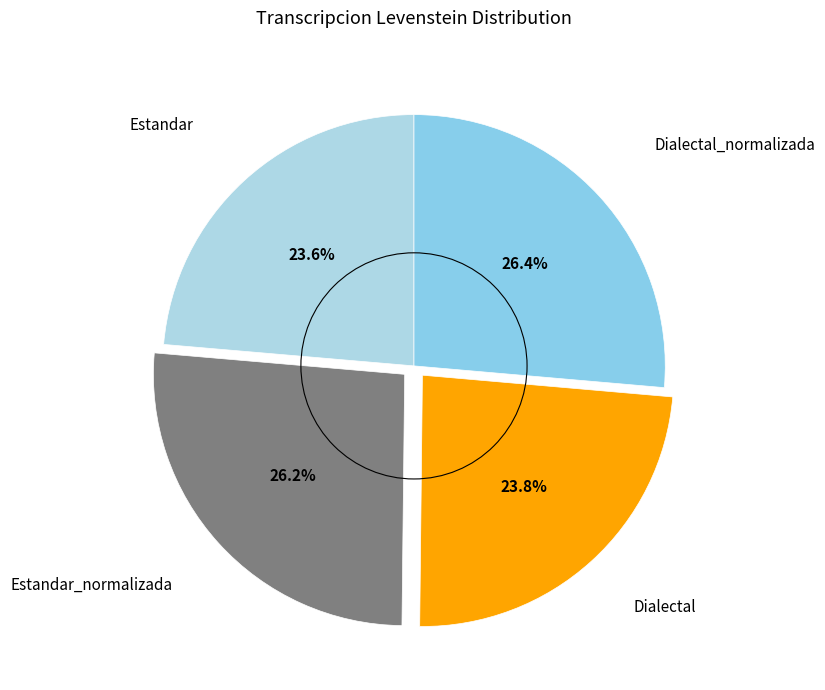

How many segments does this pie chart have?

4